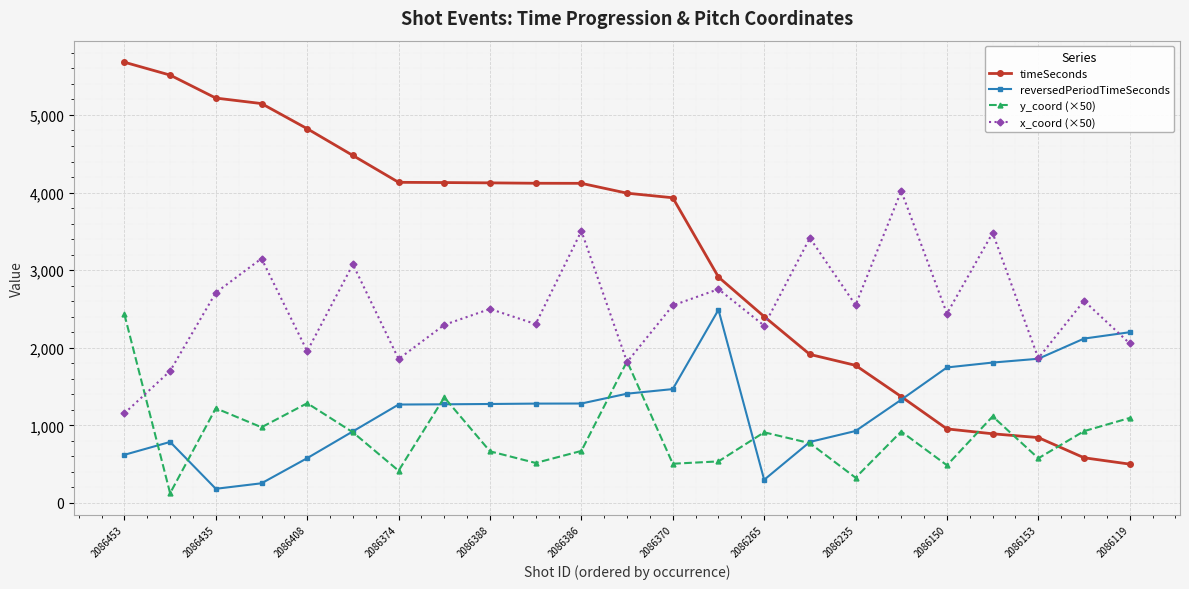

True or false: reversedPeriodTimeSeconds and y_coord (×50) intersect in this chart.

True